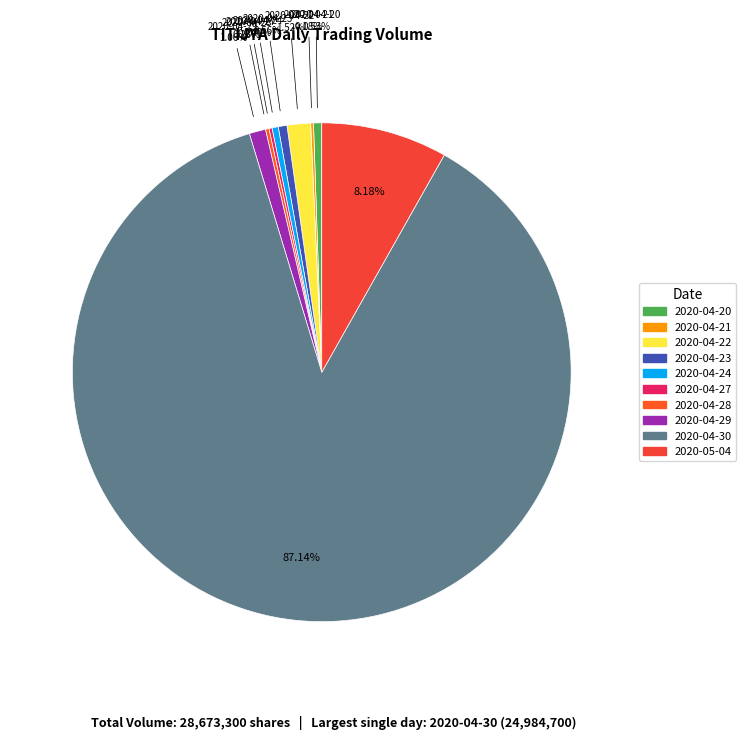

Between 2020-05-04 and 2020-04-20, which is larger?

2020-05-04